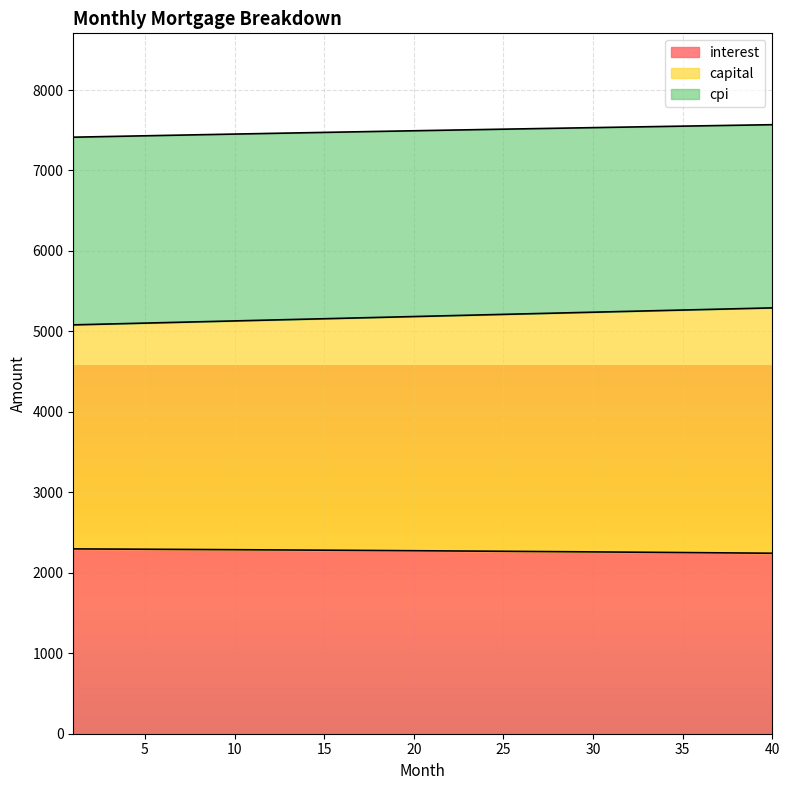

Is the value of cpi at 10 greater than the value of interest at 17?

Yes